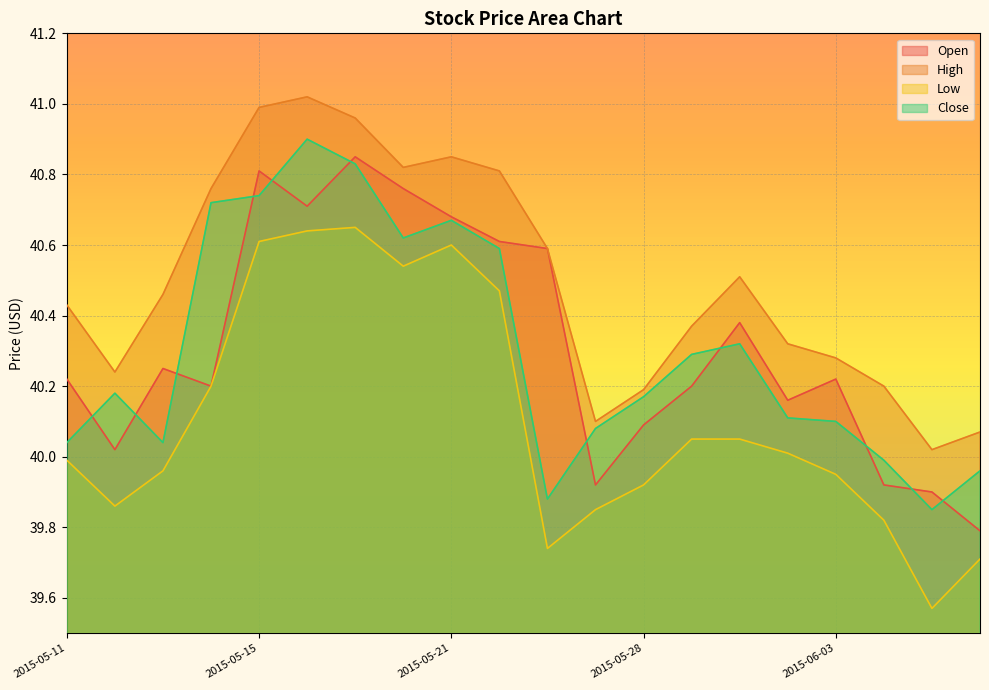

What is the sum of all Low values?

802.2